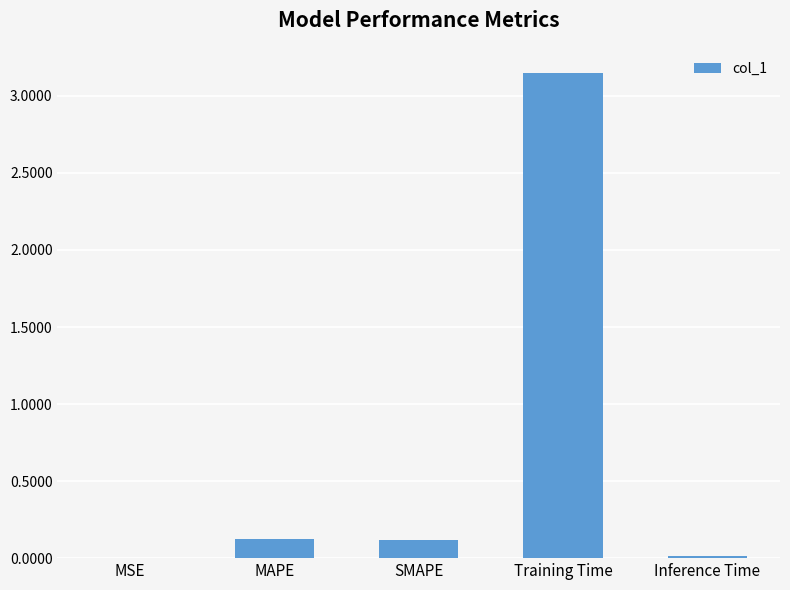

What is the sum of all values?

3.4